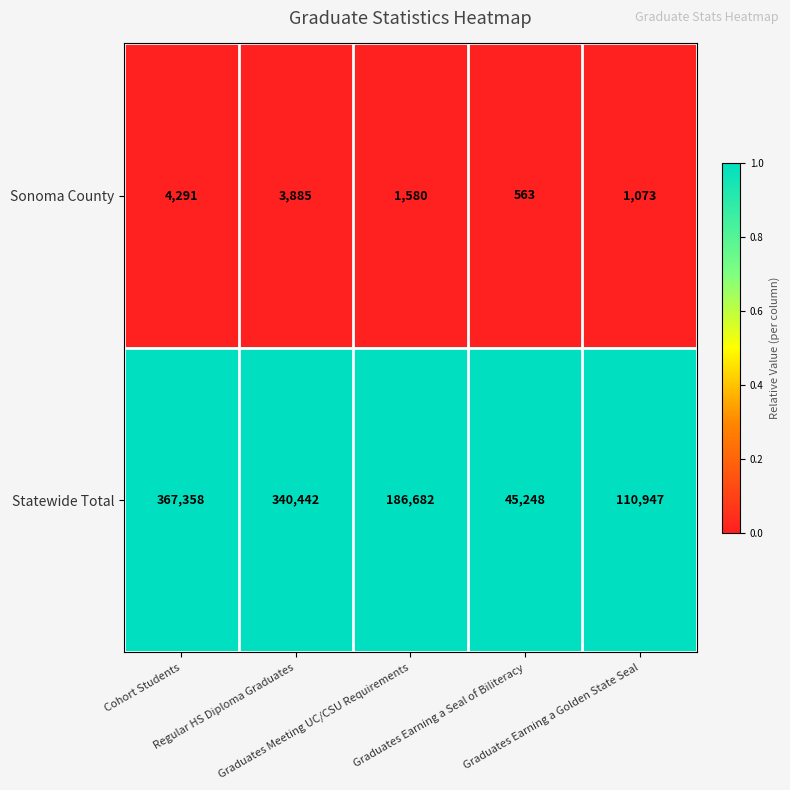

Rank the series at Graduates Earning a Seal of Biliteracy from highest to lowest value.

Statewide Total, Sonoma County